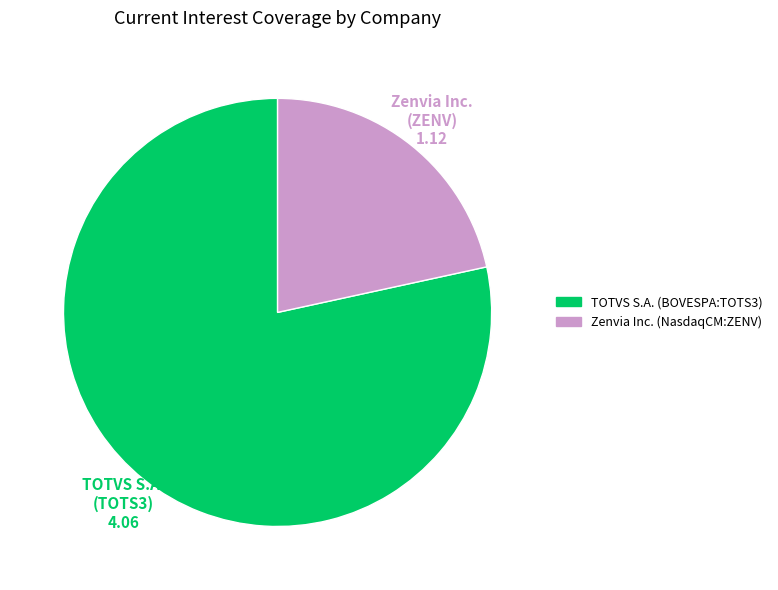

Is TOTVS S.A. (BOVESPA:TOTS3) the majority of the pie?

Yes